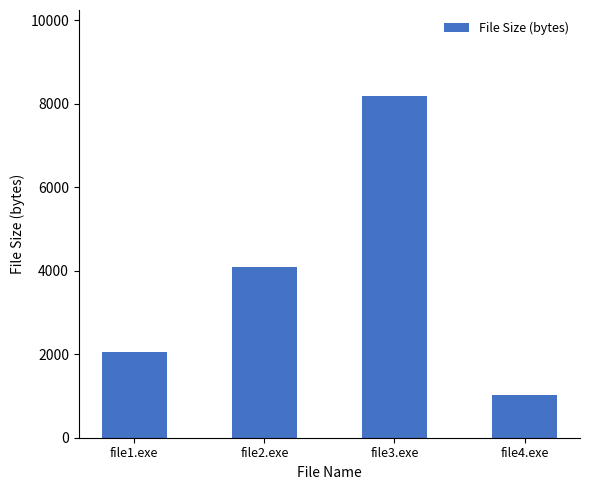

Reading left to right, list all the values displayed in this chart.

file1.exe=2048	file2.exe=4096	file3.exe=8192	file4.exe=1024